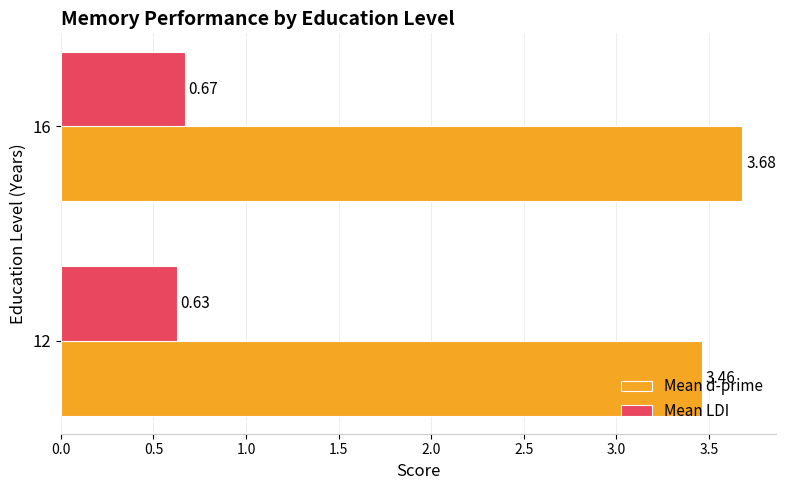

List the series in order of their overall mean, lowest first.

Mean LDI, Mean d-prime